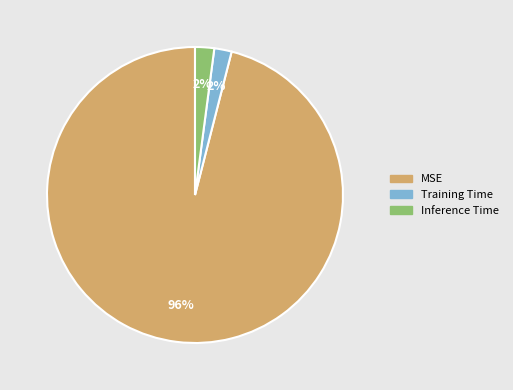

Between Inference Time and MSE, which is larger?

MSE